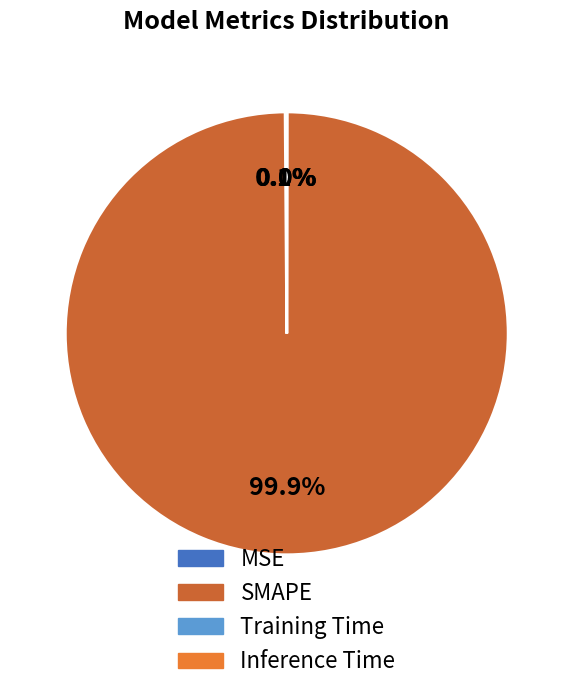

Which slice represents more than half of the pie?

SMAPE